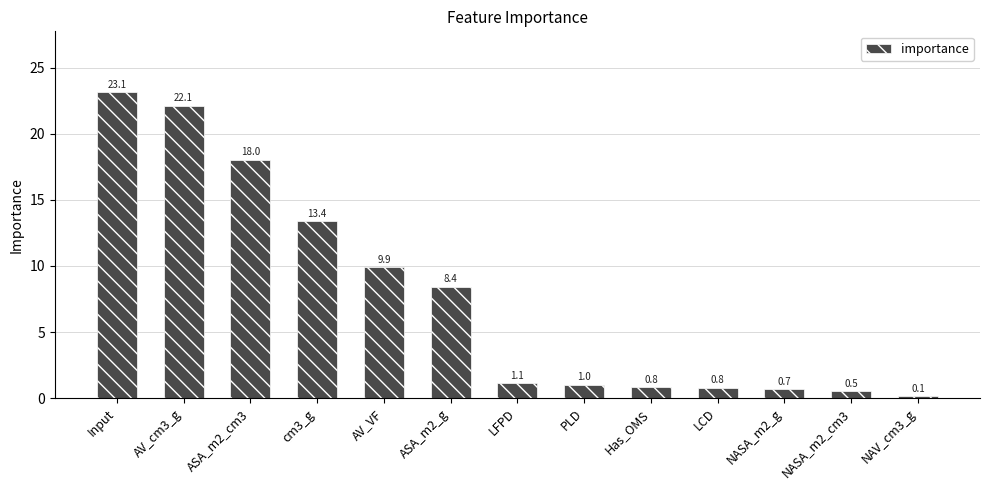

Between LCD and ASA_m2_cm3, which is larger?

ASA_m2_cm3